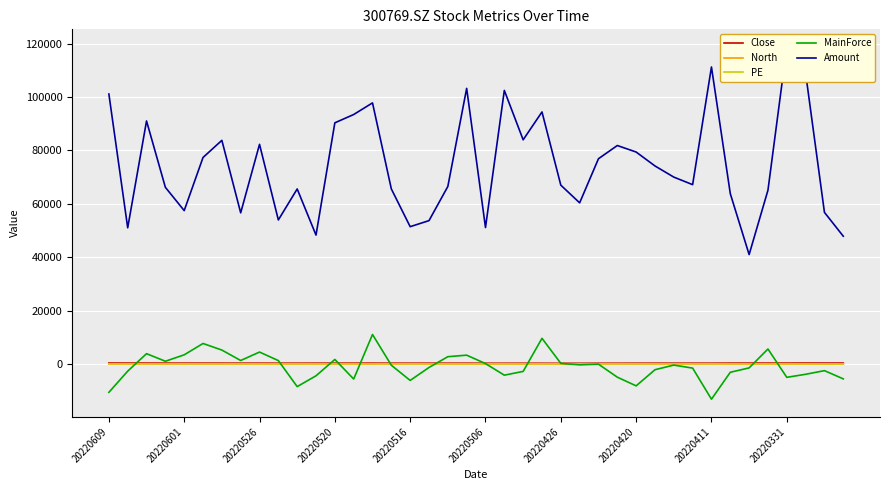

Which series changed the most between 17 and 36?

Amount